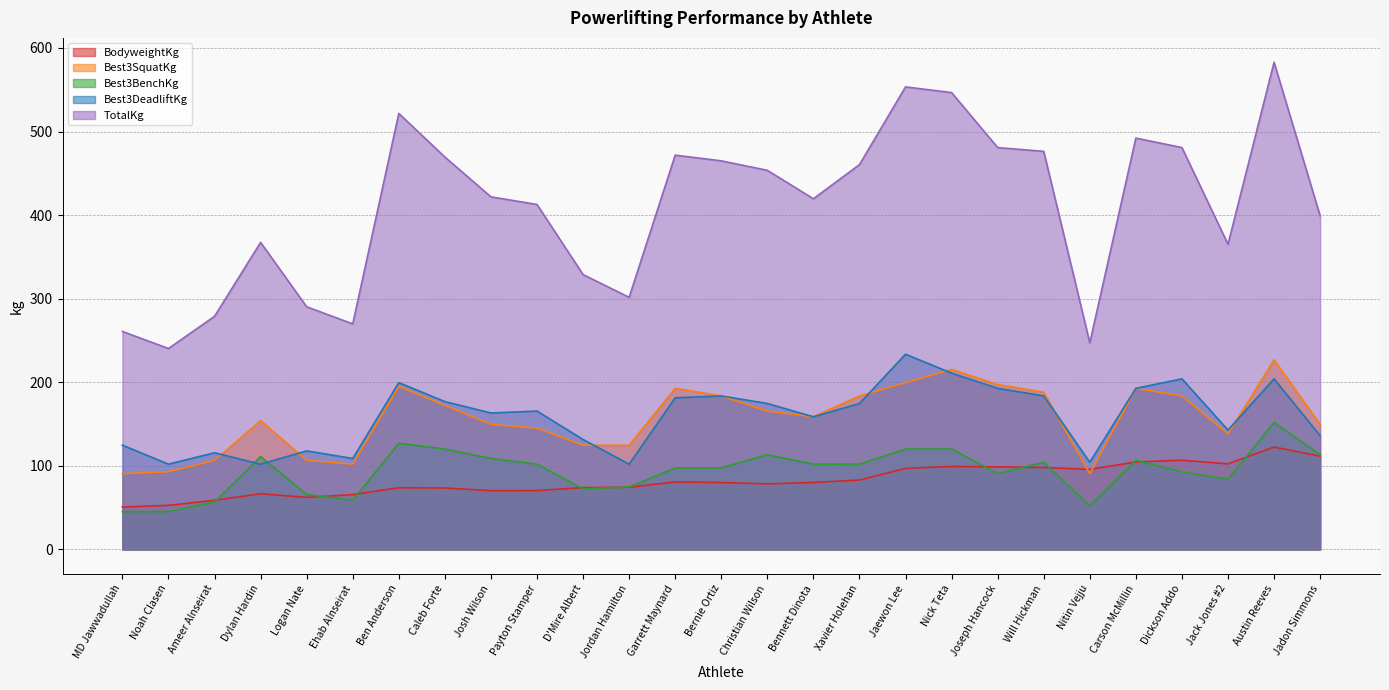

What is the sum of the Best3BenchKg values at Jordan Hamilton and D'Mire Albert?

147.4